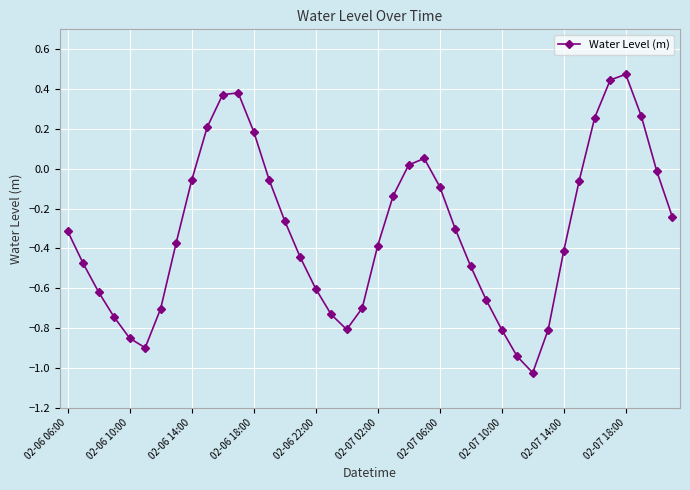

How many interior local peaks (higher than both neighbors) does the data have?

3